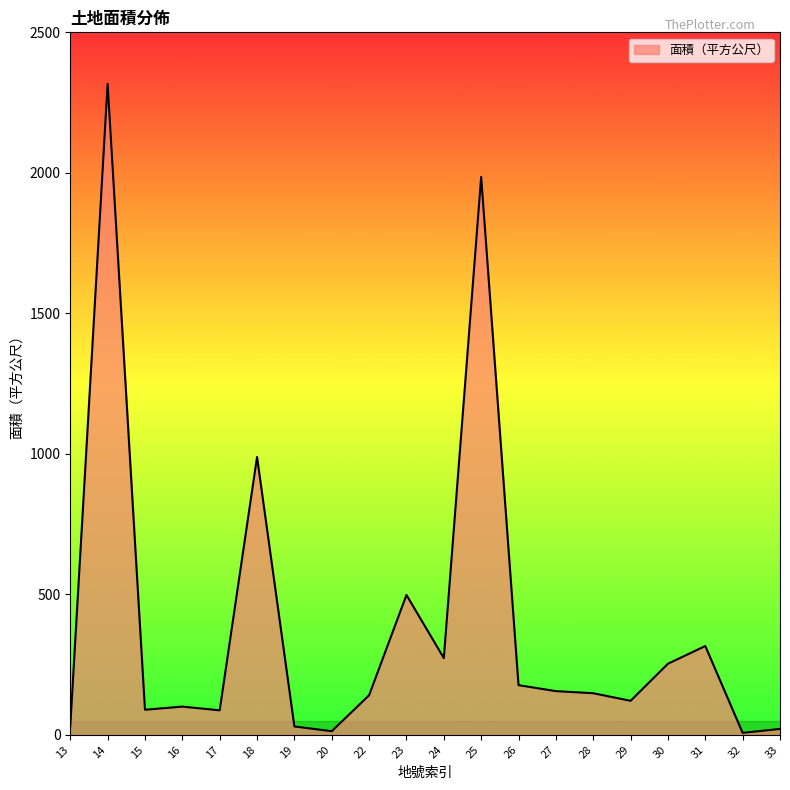

Is it true that the value at 27 is 155.5?

True